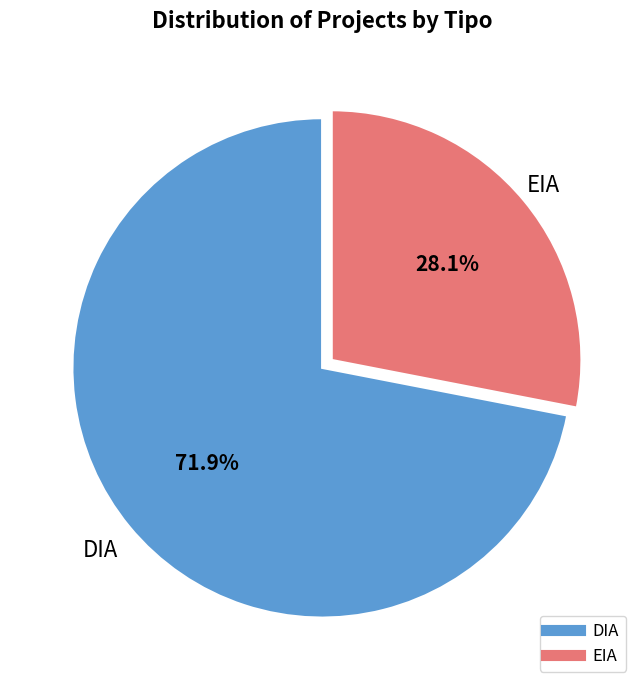

To the nearest percent, what portion does DIA represent?

72%